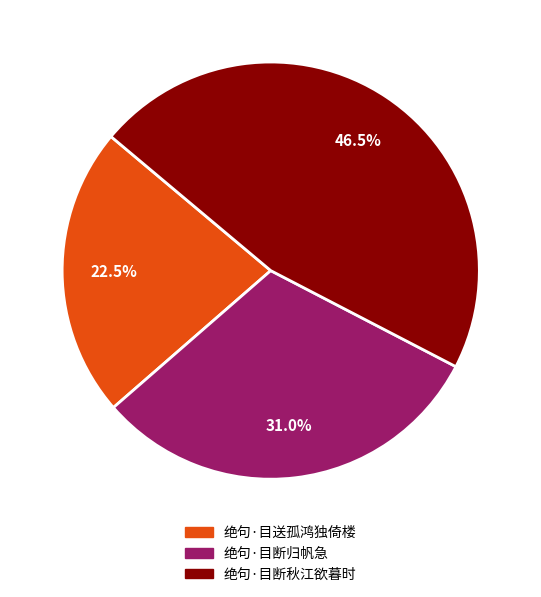

Do 绝句·目断归帆急 and 绝句·目送孤鸿独倚楼 together represent more than half of the pie?

Yes